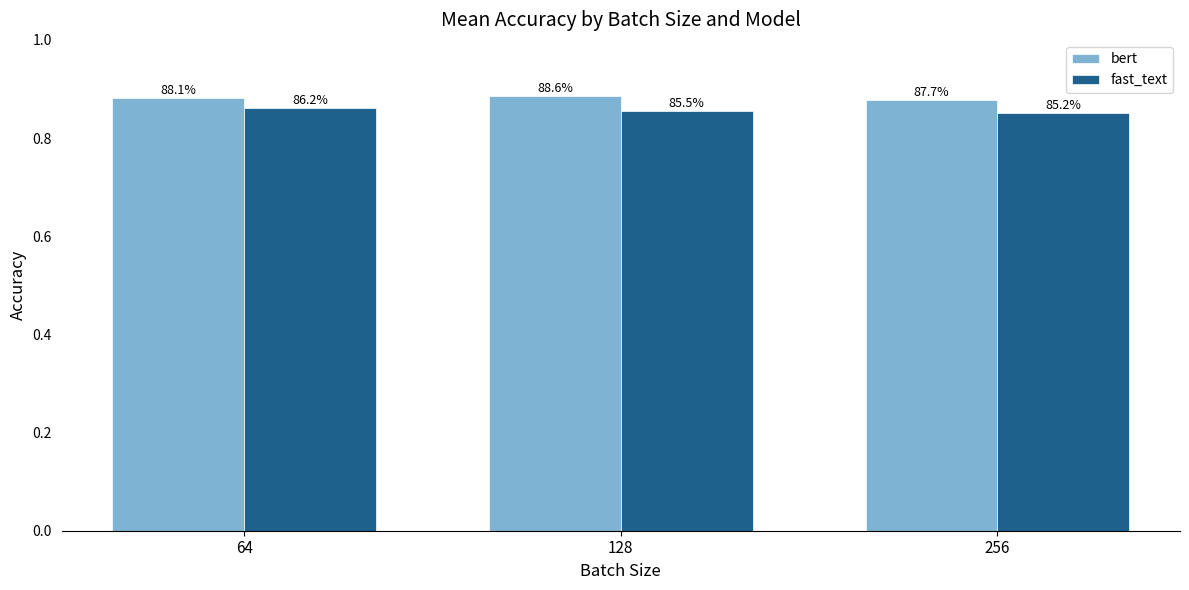

What is the sum of the bert values at 64 and 256?

1.8